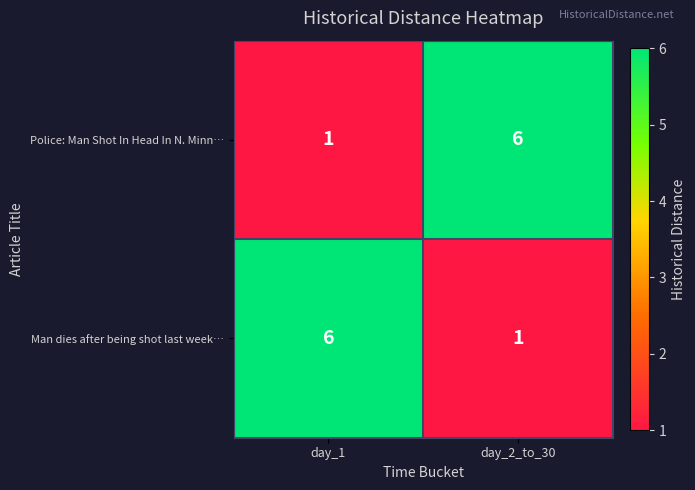

Rank the categories by Police: Man Shot In Head In N. Minn… value from highest to lowest.

day_2_to_30, day_1